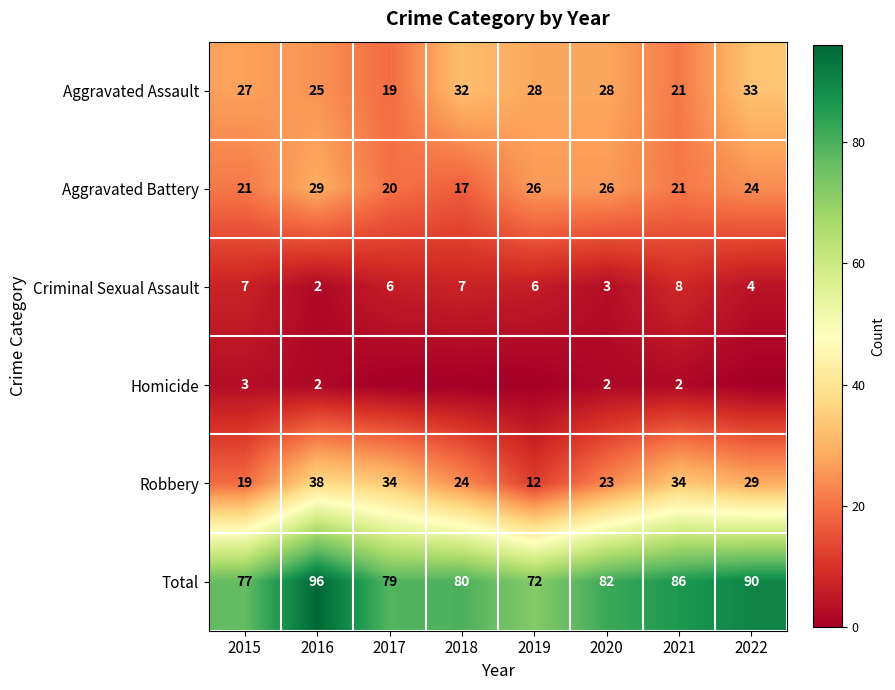

How many categories are shown in the chart?

8